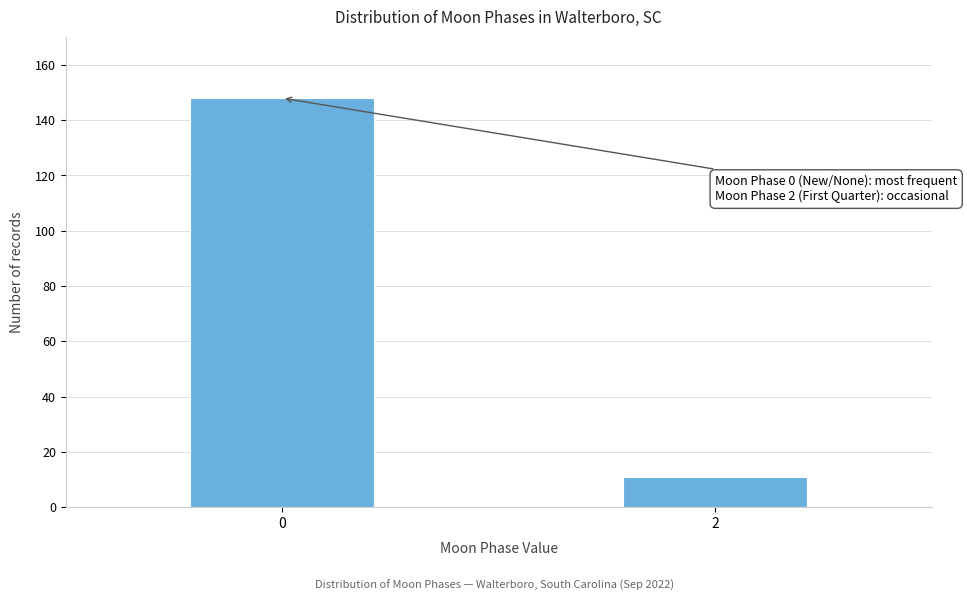

Reading left to right, list all the values displayed in this chart.

148	11